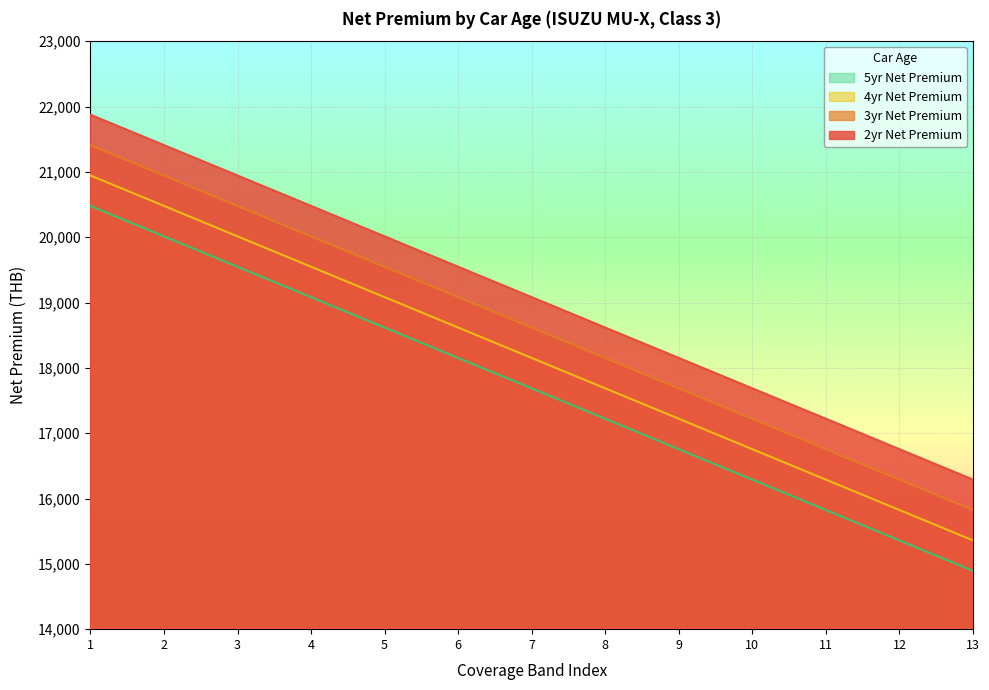

What is the difference between the second highest and second lowest values in the 4yr Net Premium series?

4654.9